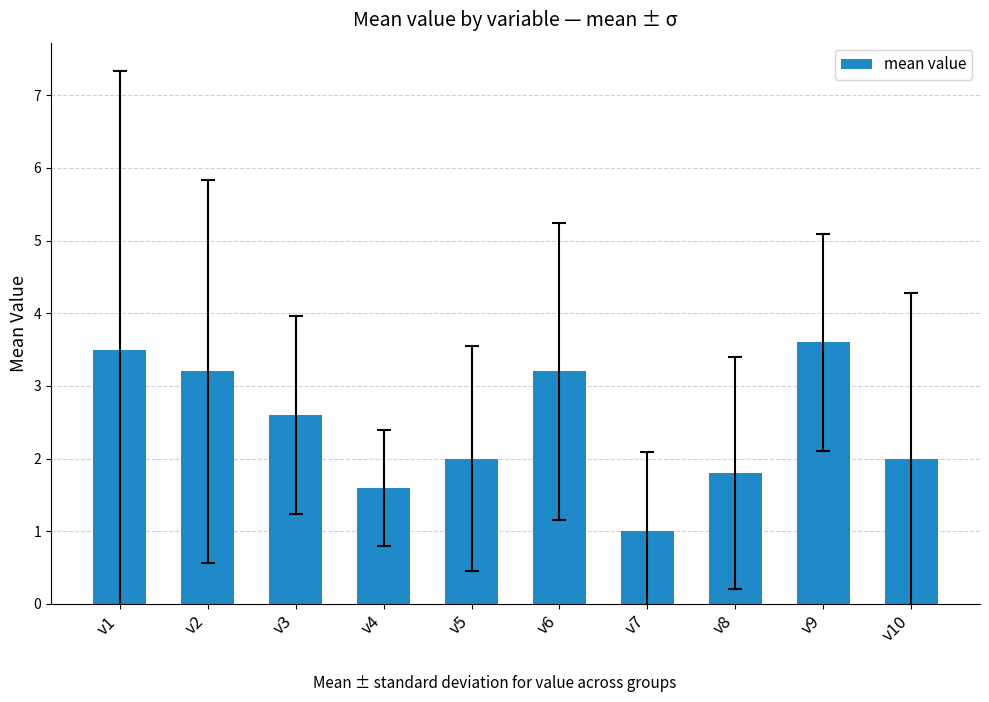

Does the chart contain stacked bars?

No